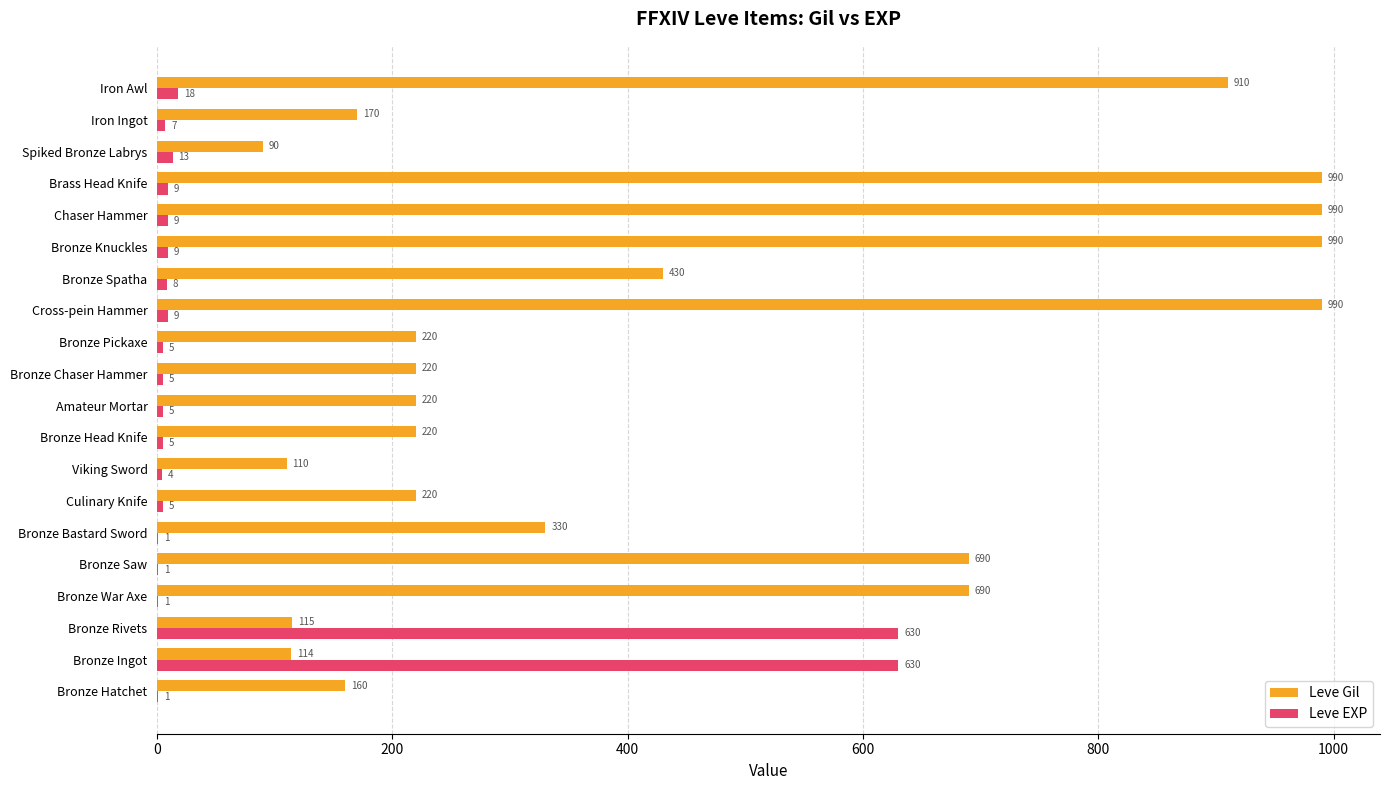

What is the maximum value shown in the chart?

990